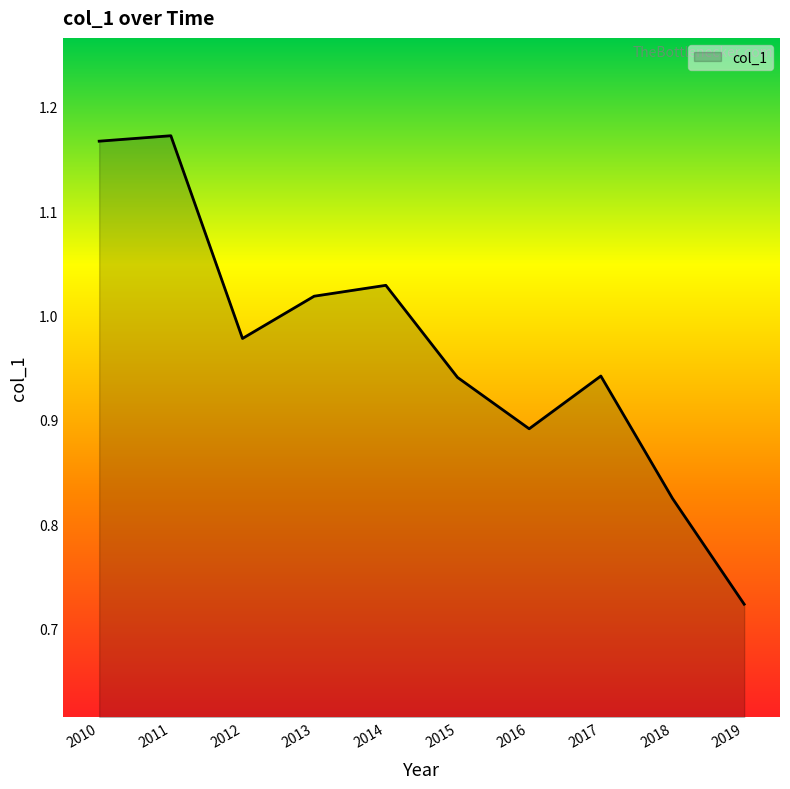

True or false: there are more than 1 points higher than both neighbors.

True